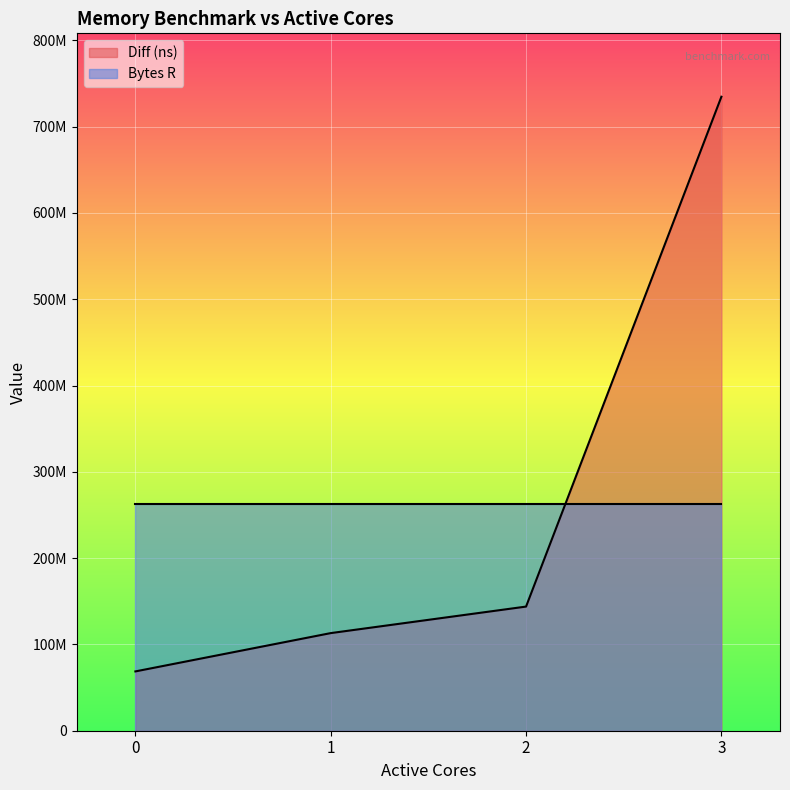

The chart shows a value of 1145573478 at 3. True or false?

False